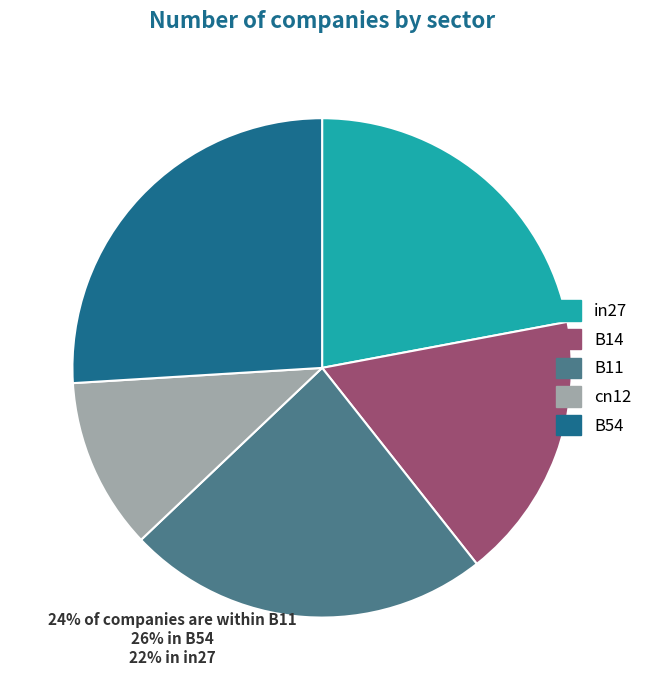

What is the smallest slice in the pie chart?

cn12